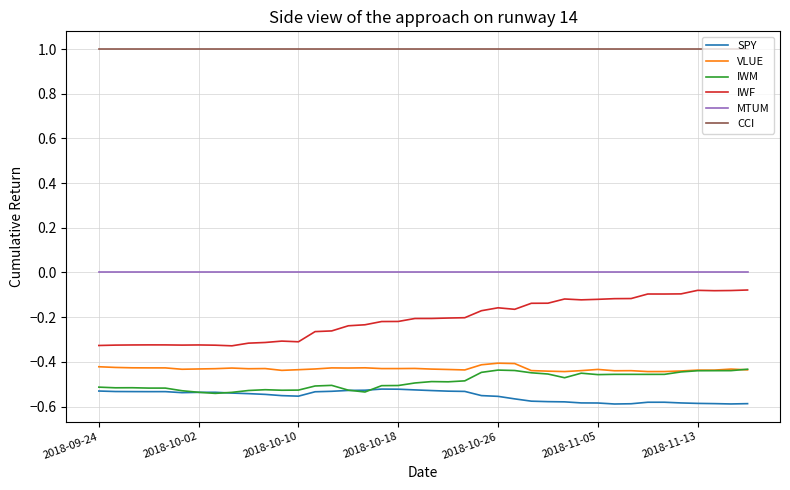

What are all the series names shown in the legend?

SPY, VLUE, IWM, IWF, MTUM, CCI